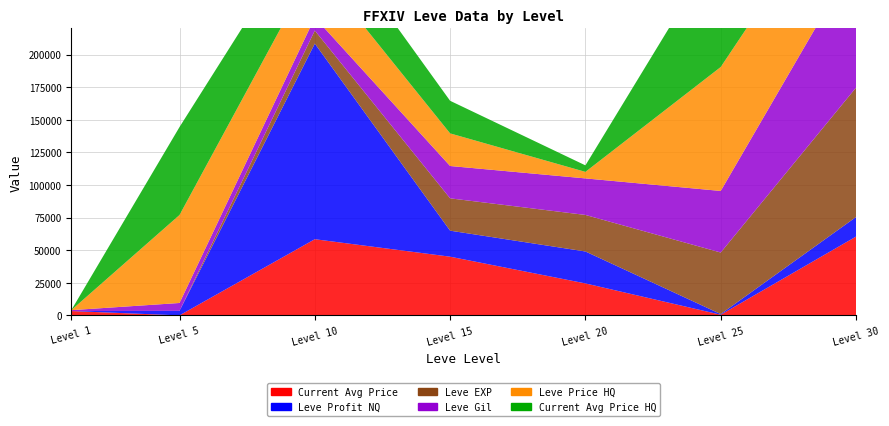

Reading left to right, list all the values displayed in this chart.

currentAveragePrice: 1=3307.0	5=0.0	10=58391.8	15=45000.0	20=24500.0	25=500.0	30=60400.0
LevePriceHQ: 1=0.0	5=67450.0	10=40070.2	15=25000.0	20=5000.0	25=95000.0	30=71750.0
currentAveragePriceHQ: 1=0.0	5=67450.0	10=40070.2	15=25000.0	20=5000.0	25=95000.0	30=71750.0
Leve EXP: 1=1.0	5=6.0	10=9990.0	15=24790.0	20=28010.0	25=47200.0	30=99220.0
Leve Gil: 1=690.0	5=6030.0	10=9990.0	15=24790.0	20=28010.0	25=47200.0	30=99220.0
LeveProfitNQ: 1=0.0	5=3466.0	10=150000.0	15=19950.0	20=24500.0	25=500.0	30=15000.0